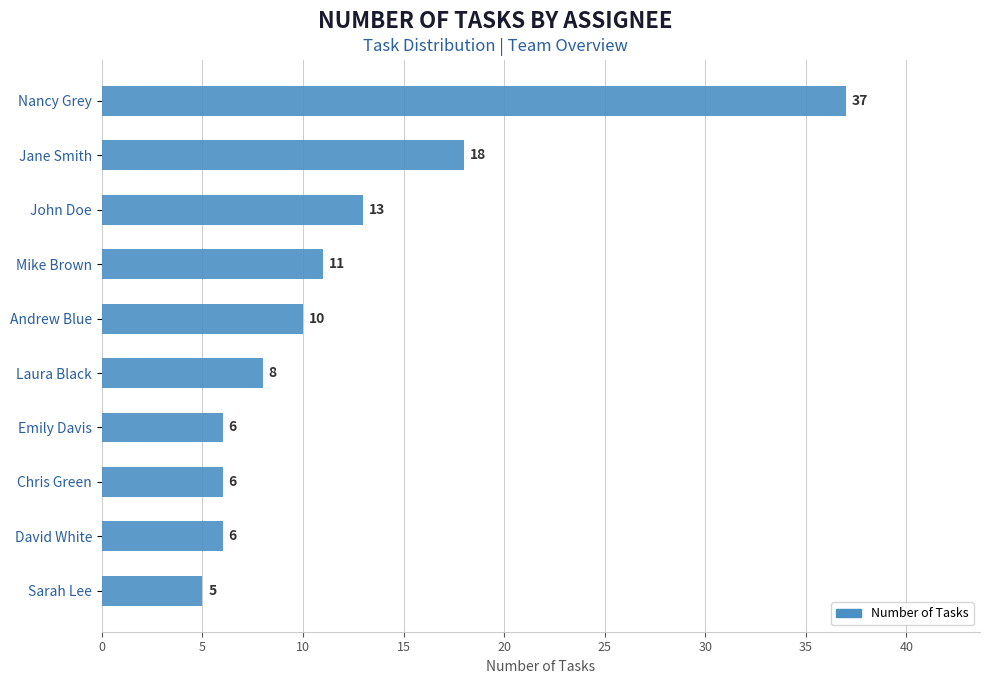

Reading bottom to top, what are all the values shown in this chart?

Sarah Lee=5	David White=6	Chris Green=6	Emily Davis=6	Laura Black=8	Andrew Blue=10	Mike Brown=11	John Doe=13	Jane Smith=18	Nancy Grey=37